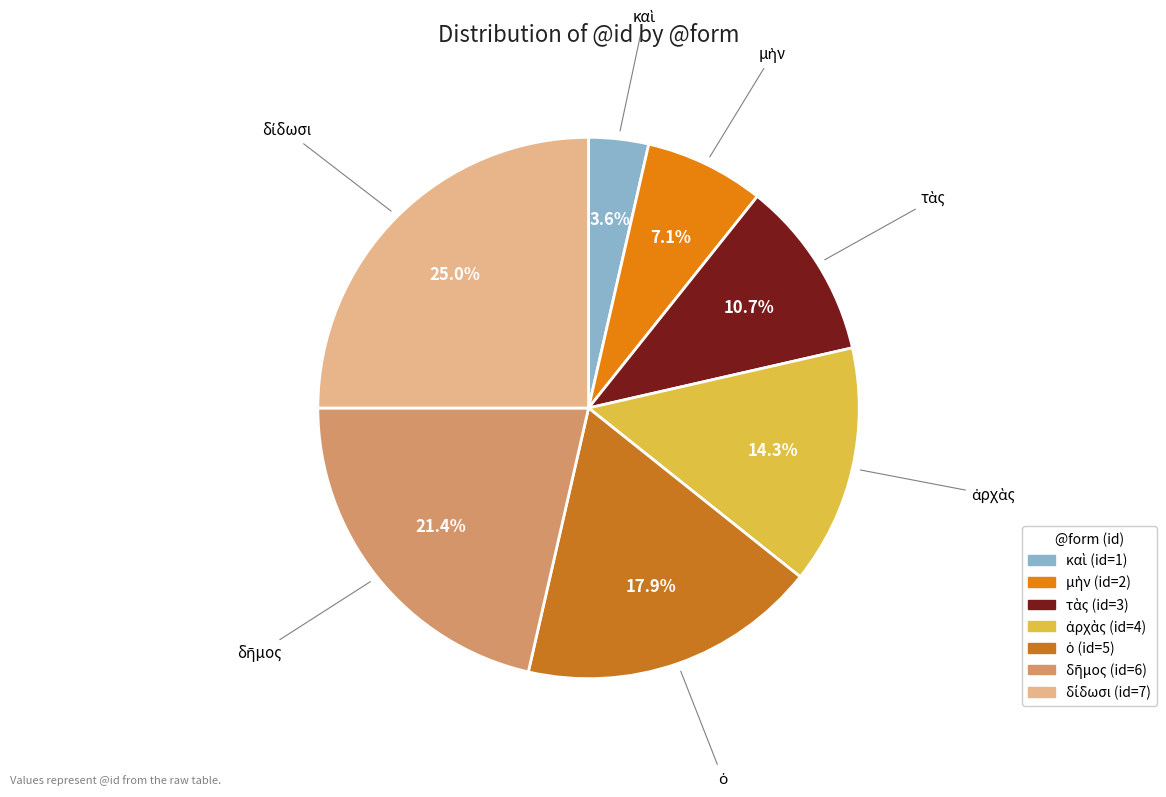

How many segments does this pie chart have?

7